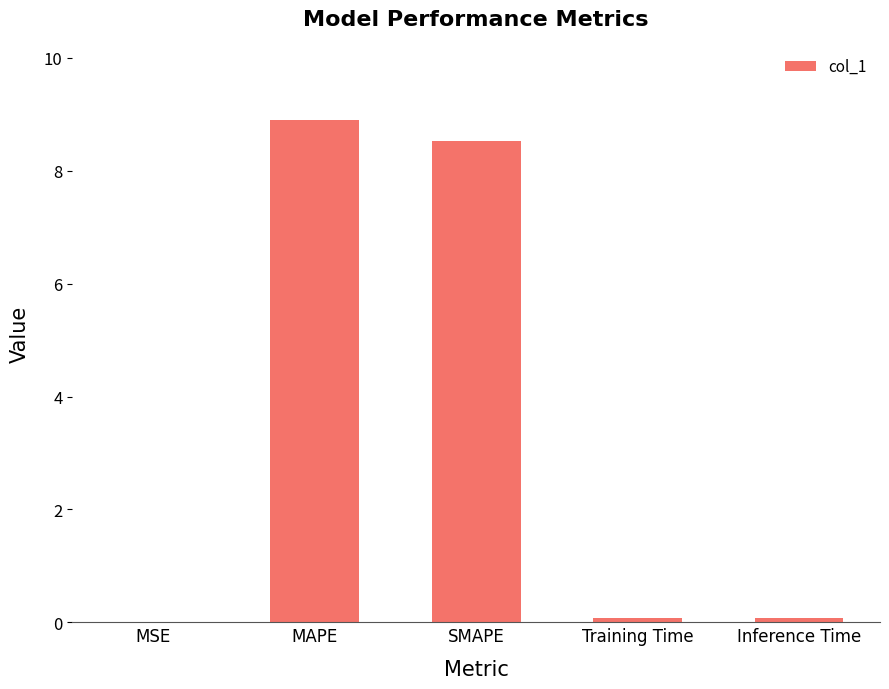

What is the approximate value at SMAPE?

8.5